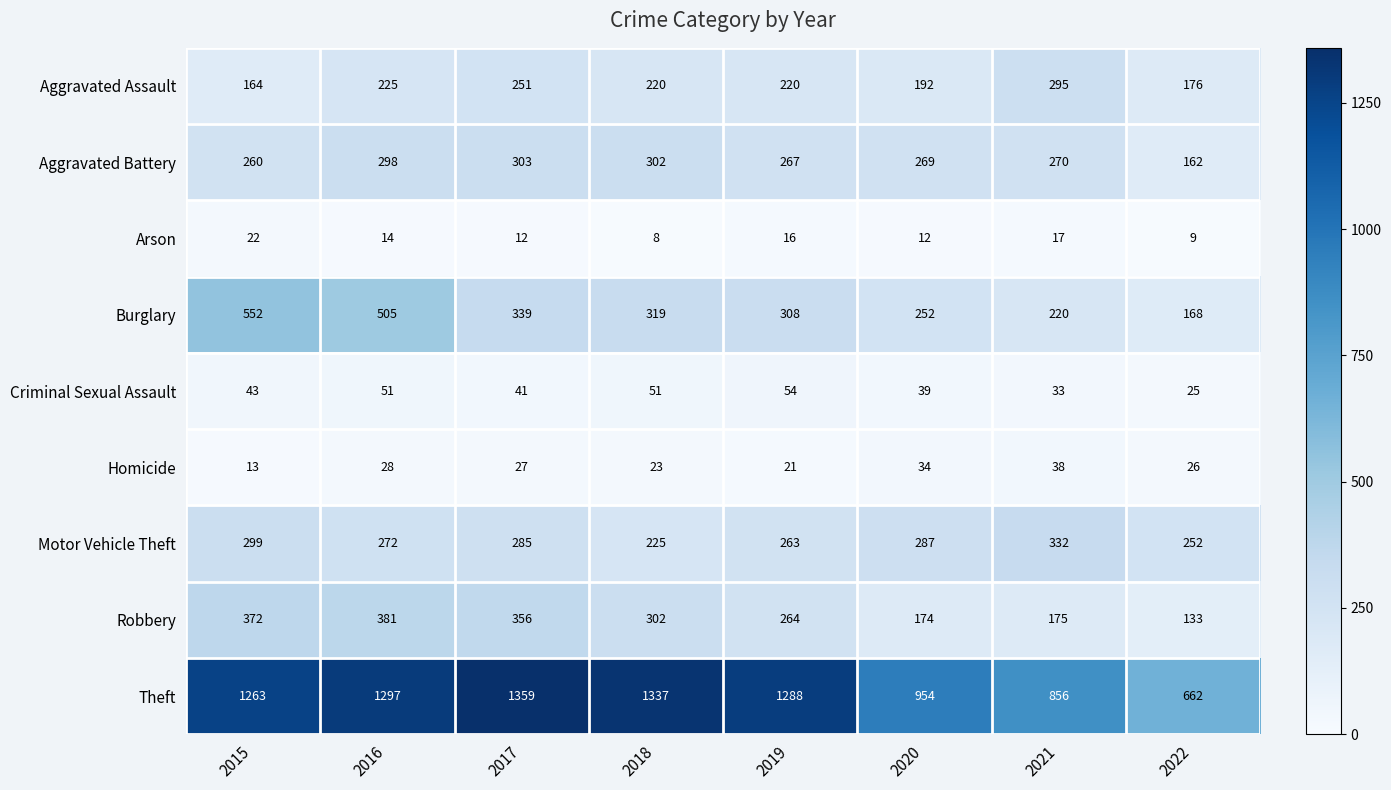

True or false: Robbery has a value of 372 at 2015.

True